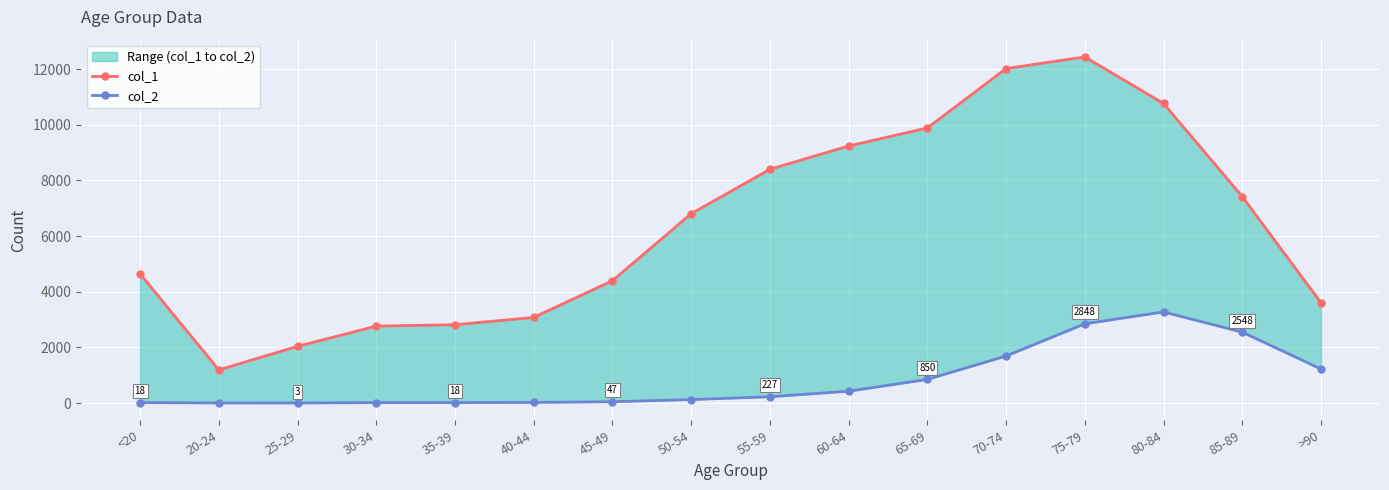

Which series has the largest range (max minus min)?

col_1